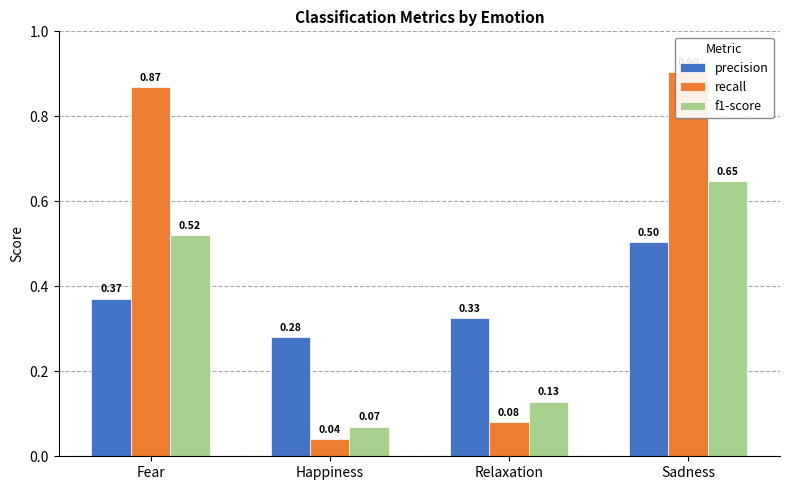

Which series has the widest spread of values?

recall